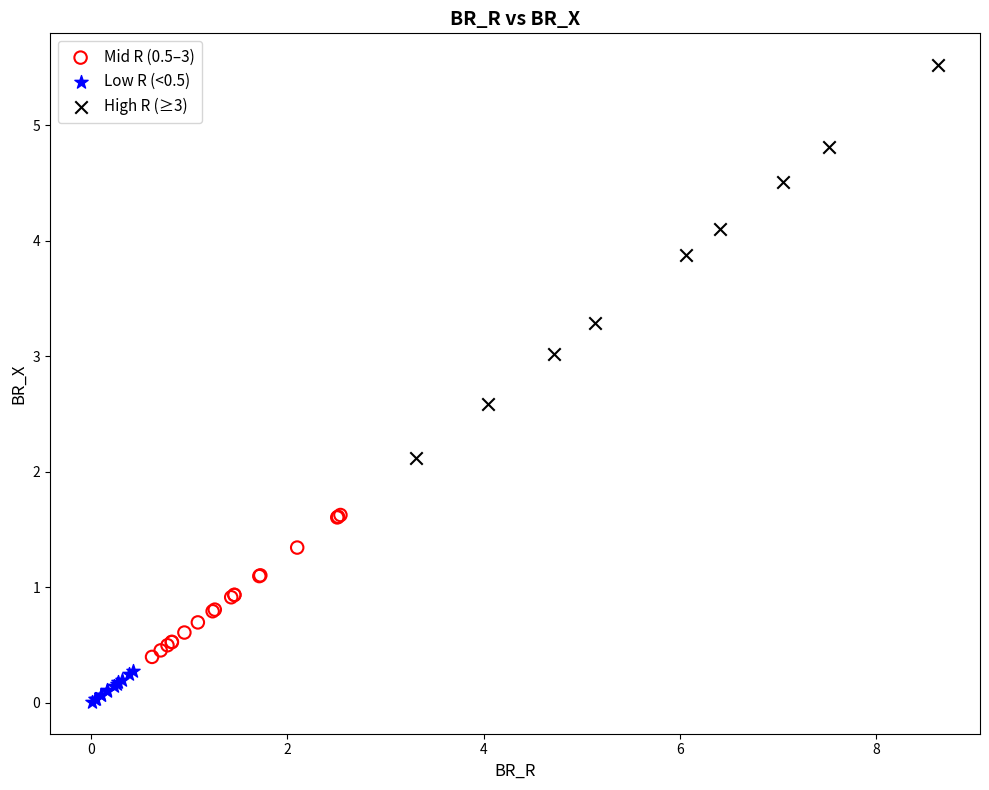

Which series has the largest Y range (max minus min)?

High R (≥3)